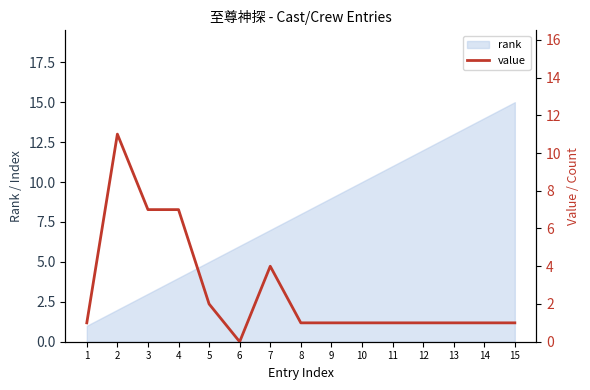

List the labels in order of value, largest first.

2, 3, 4, 7, 5, 1, 8, 9, 10, 11, 12, 13, 14, 15, 6